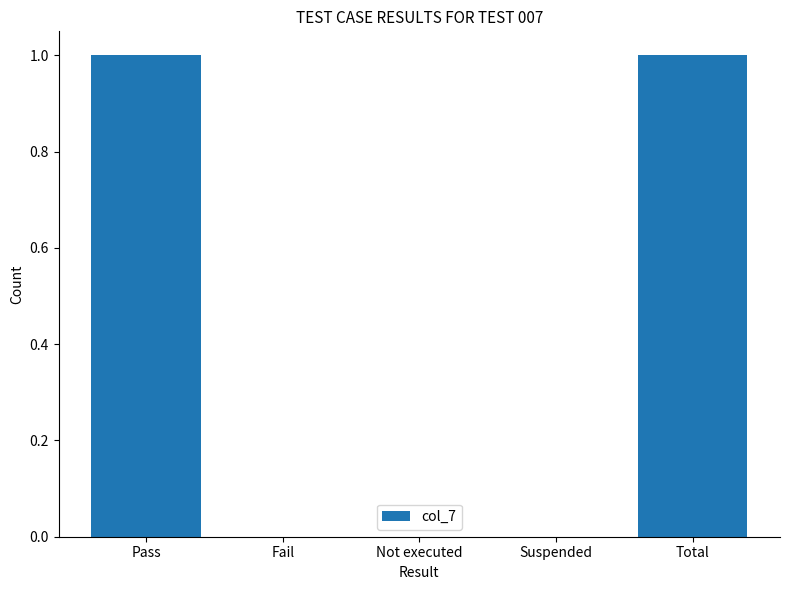

What is the greatest value displayed?

1